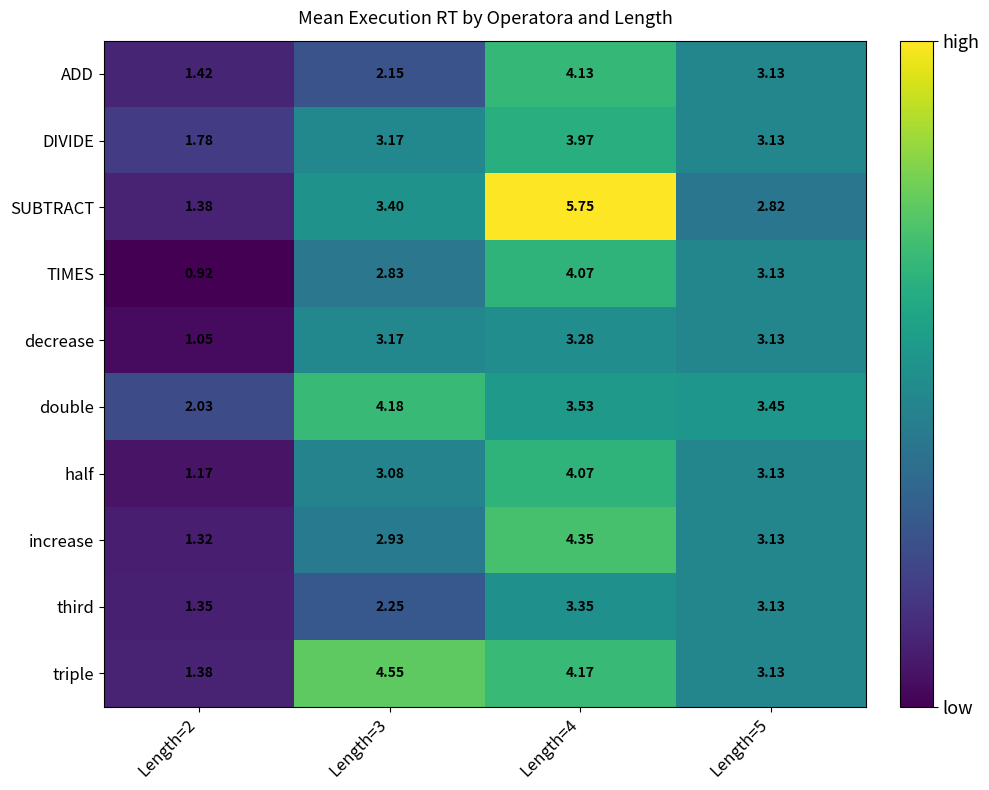

Is the value of ADD at Length=3 greater than the value of half at Length=3?

No